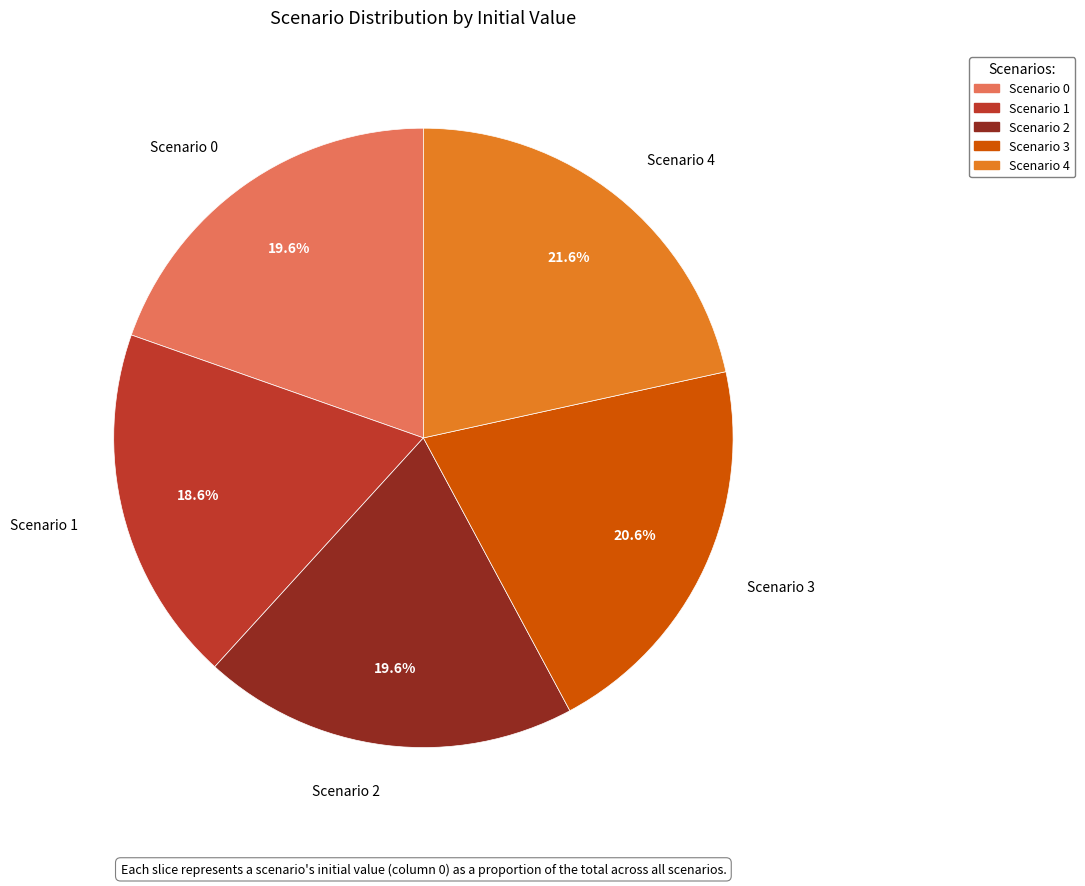

Is there a majority slice in this chart?

No